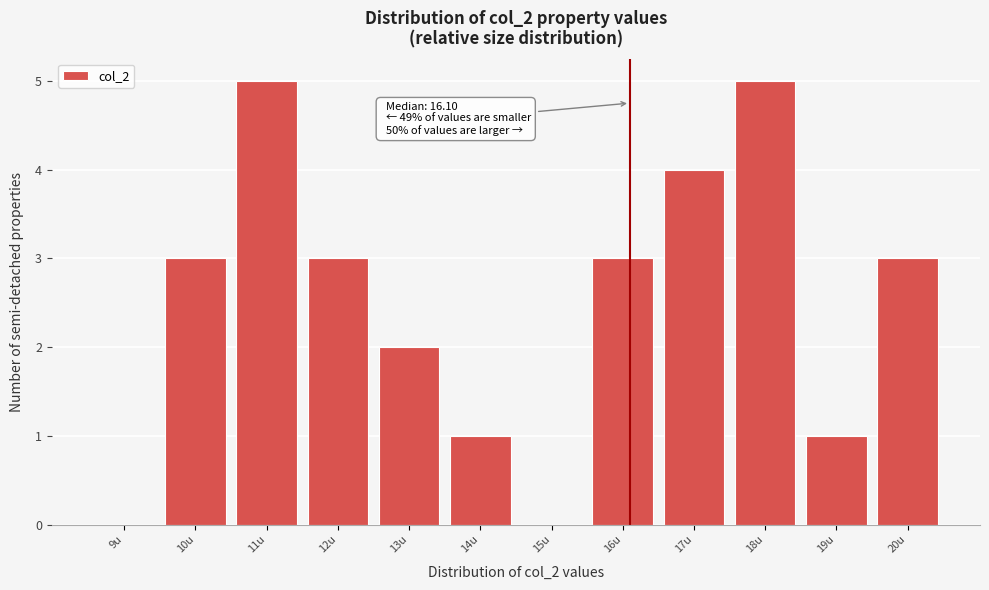

Reading left to right, extract all data points from this chart.

9u=0	10u=3	11u=5	12u=3	13u=2	14u=1	15u=0	16u=3	17u=4	18u=5	19u=1	20u=3